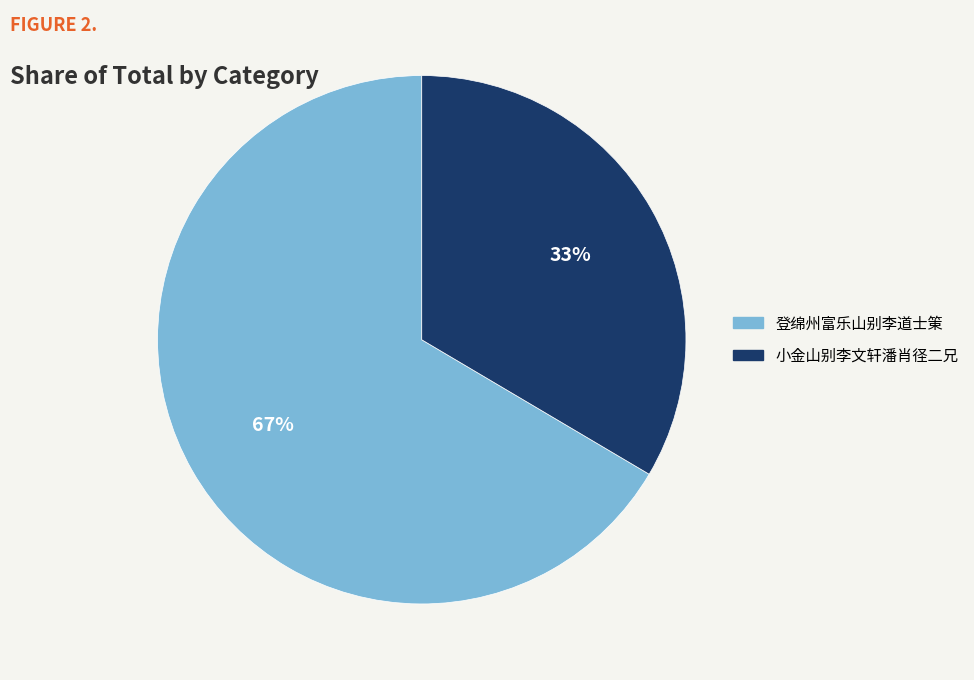

Which slice is the smallest?

小金山别李文轩潘肖径二兄